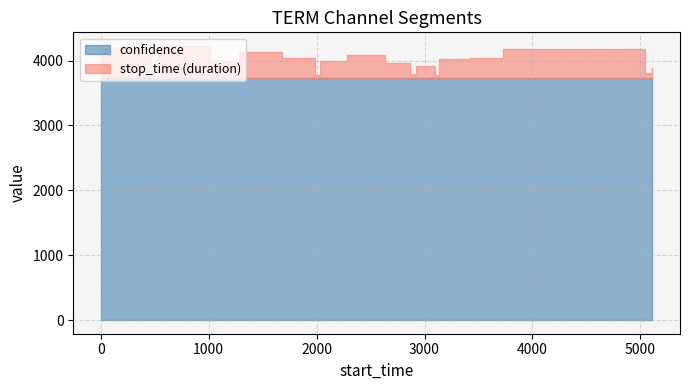

True or false: label and confidence cross at least once.

False